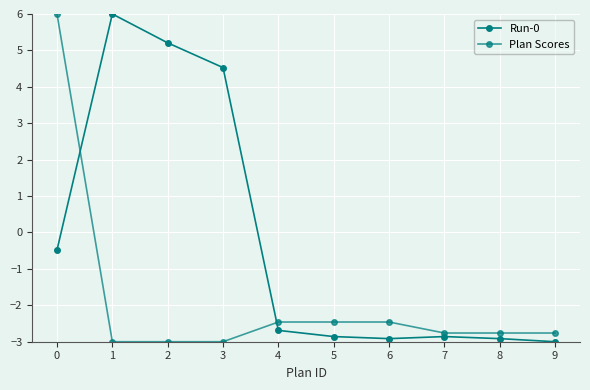

What is the average value of the Plan Scores series?

-1.9